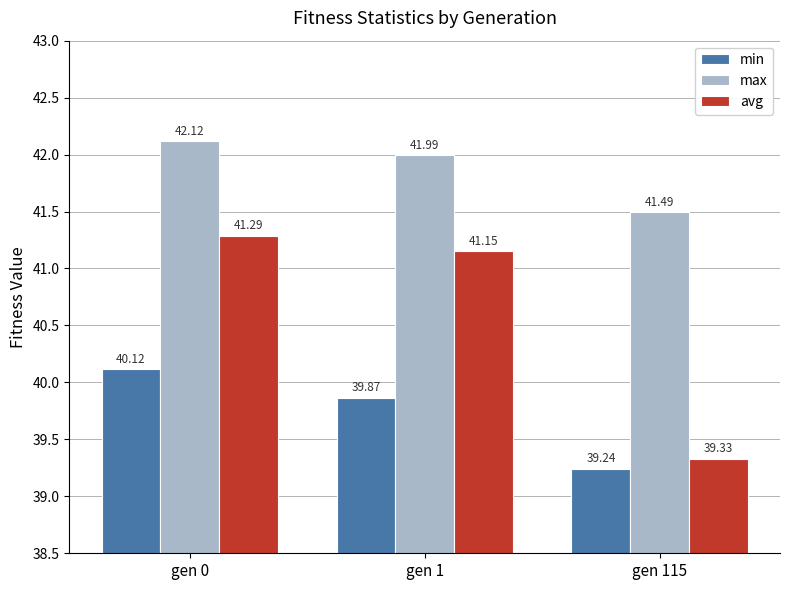

How many bars are there in each group?

3